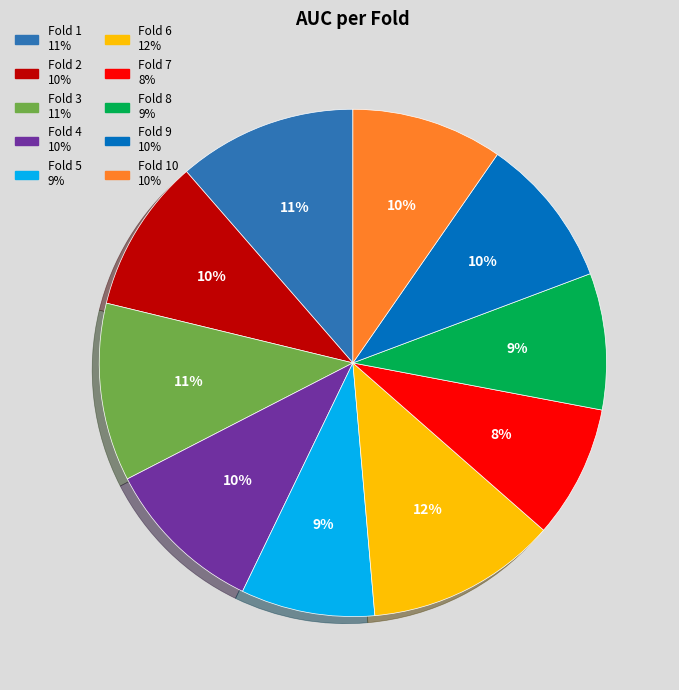

To the nearest percent, what is the average slice percentage?

10%